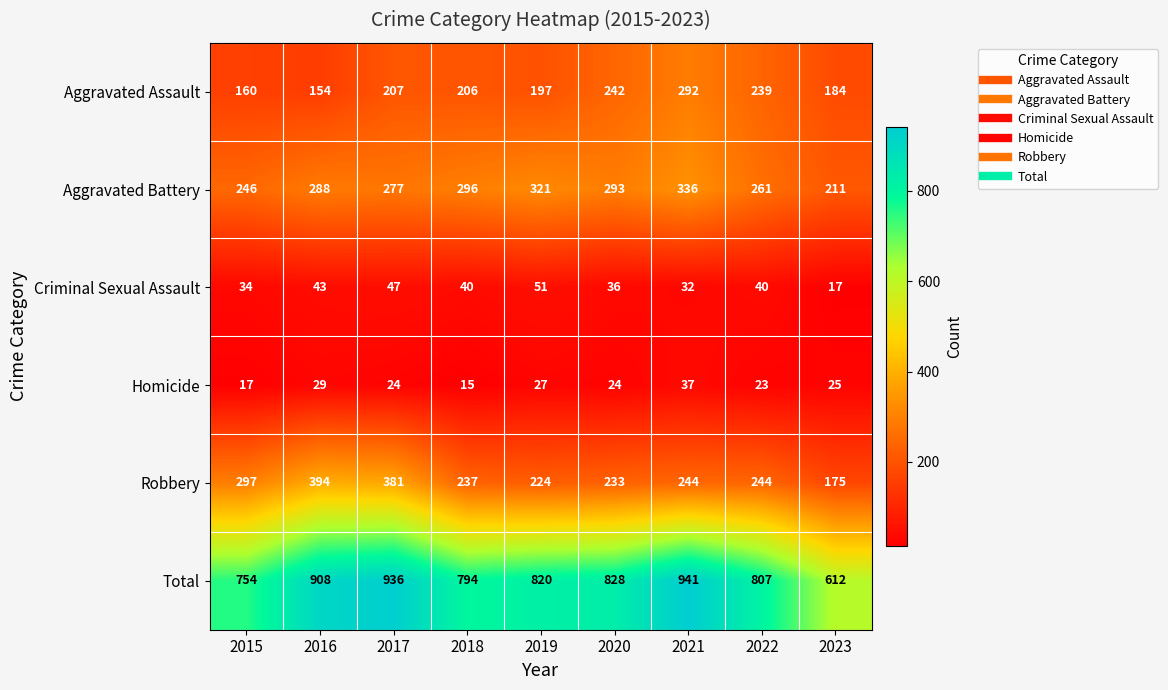

The value of Robbery at 2015 is 297. True or false?

True